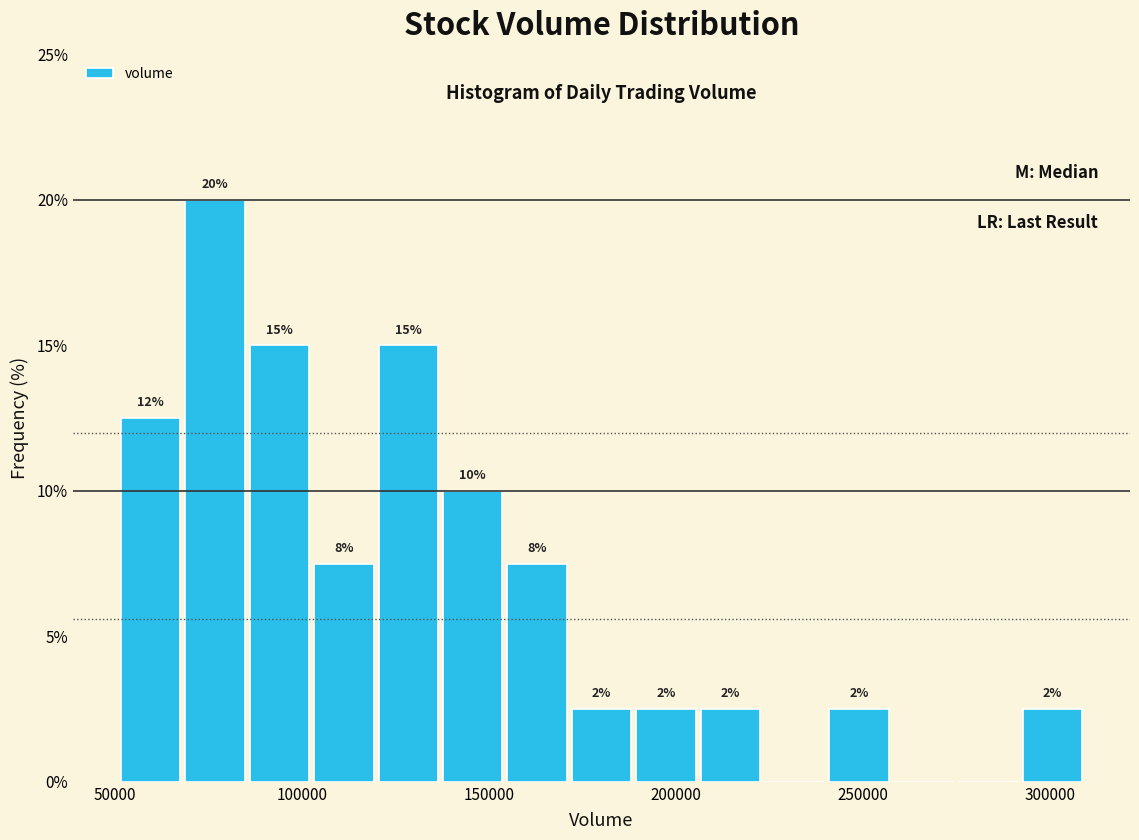

Read against the x-axis, roughly where is the centre of the tallest bar?

75000